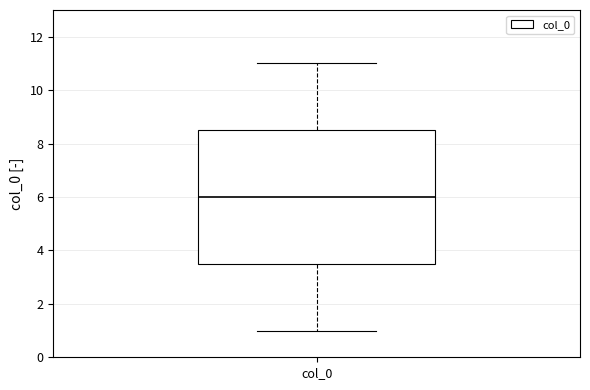

Read this box plot against the y-axis: the position of the median line, the range covered by the box, and the ends of both whiskers. The values are not printed on the chart, so give them approximately, as read against the axis.

median 6.0, box 3.6 to 8.6, whiskers 1.0 to 11.0